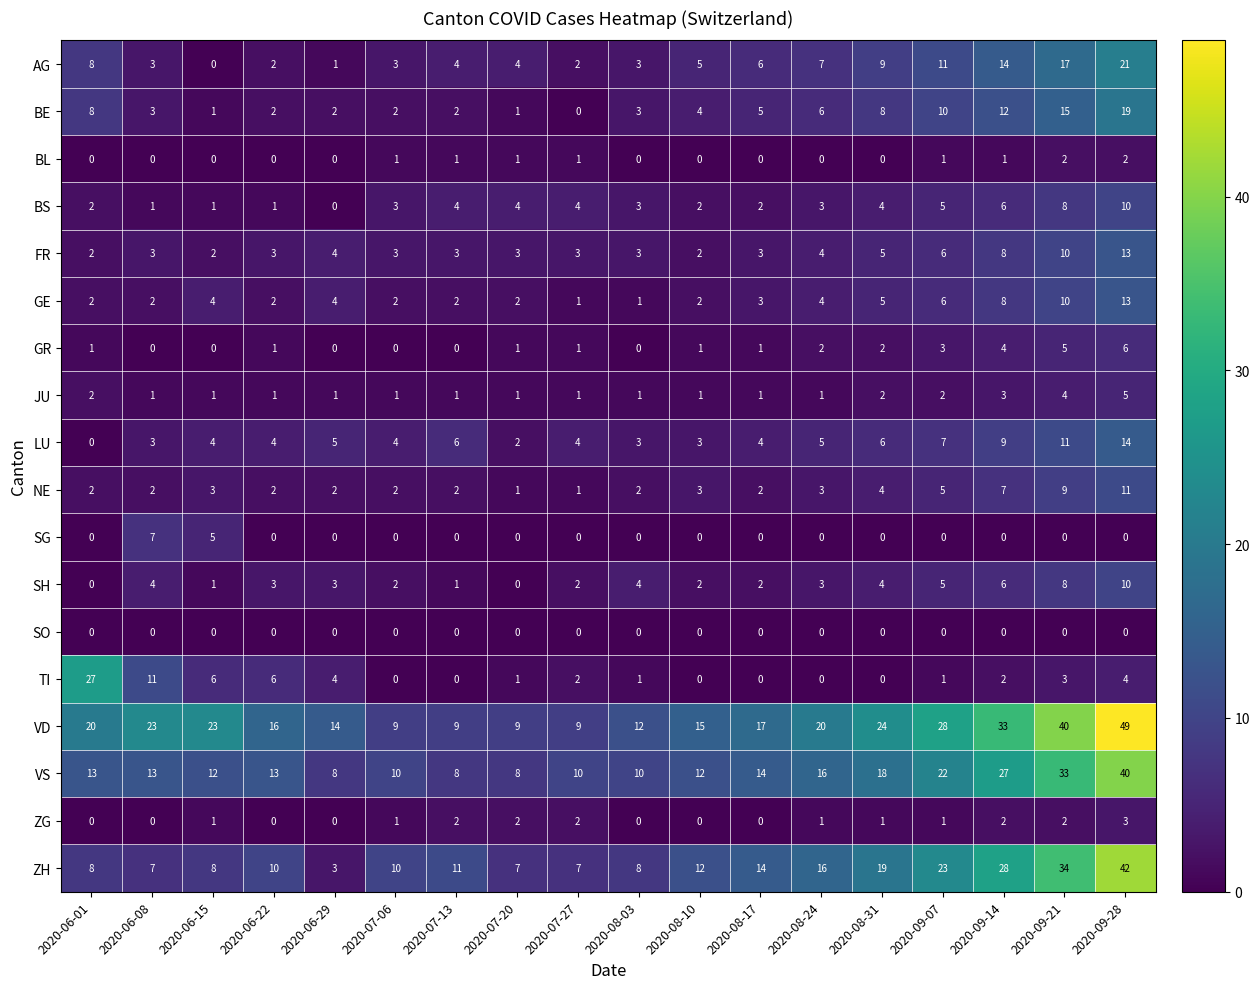

Which series changed the most between 2020-06-29 and 2020-08-31?

ZH